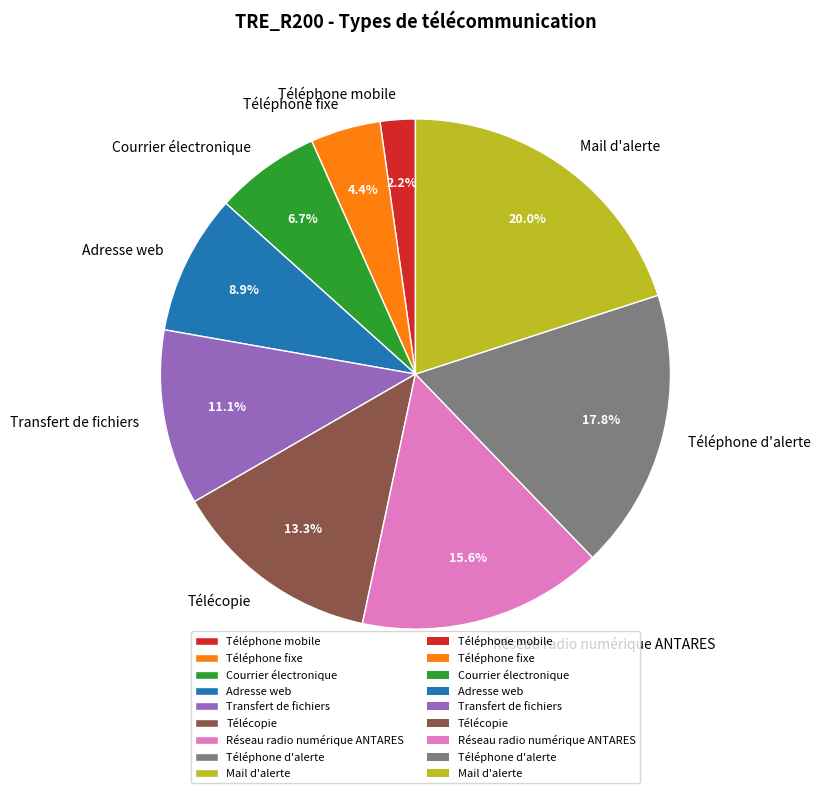

Is it true that Téléphone d'alerte is 18% of the pie?

True